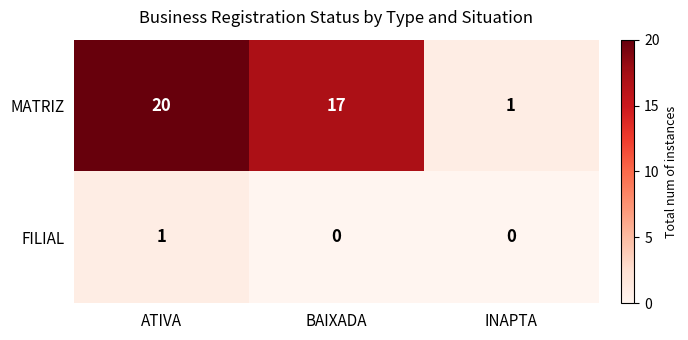

At which label is MATRIZ closest to 10?

BAIXADA